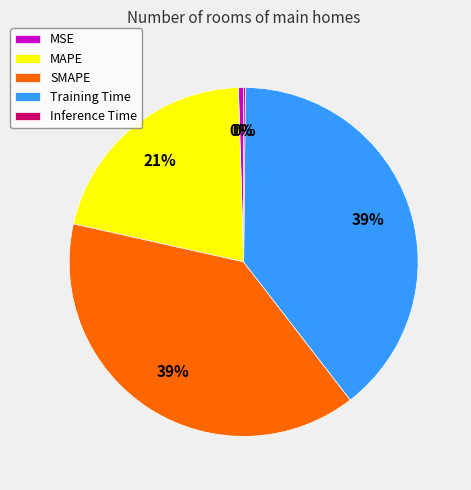

Combined, do MSE and MAPE account for over 50%?

No